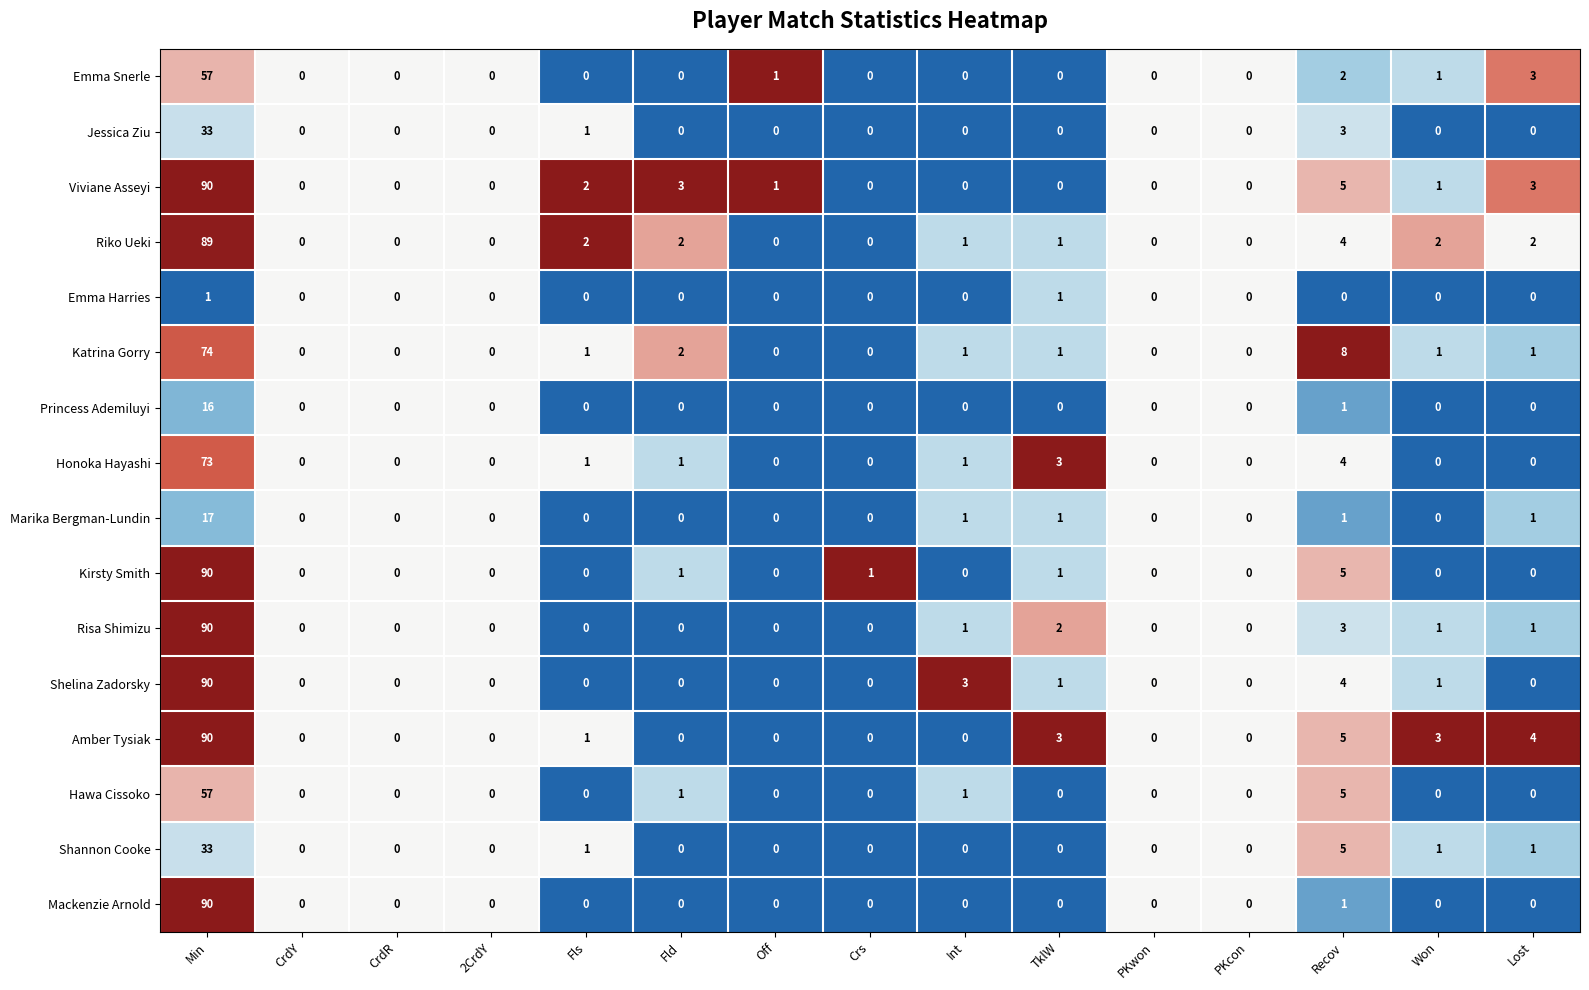

How many series are shown in this chart?

16